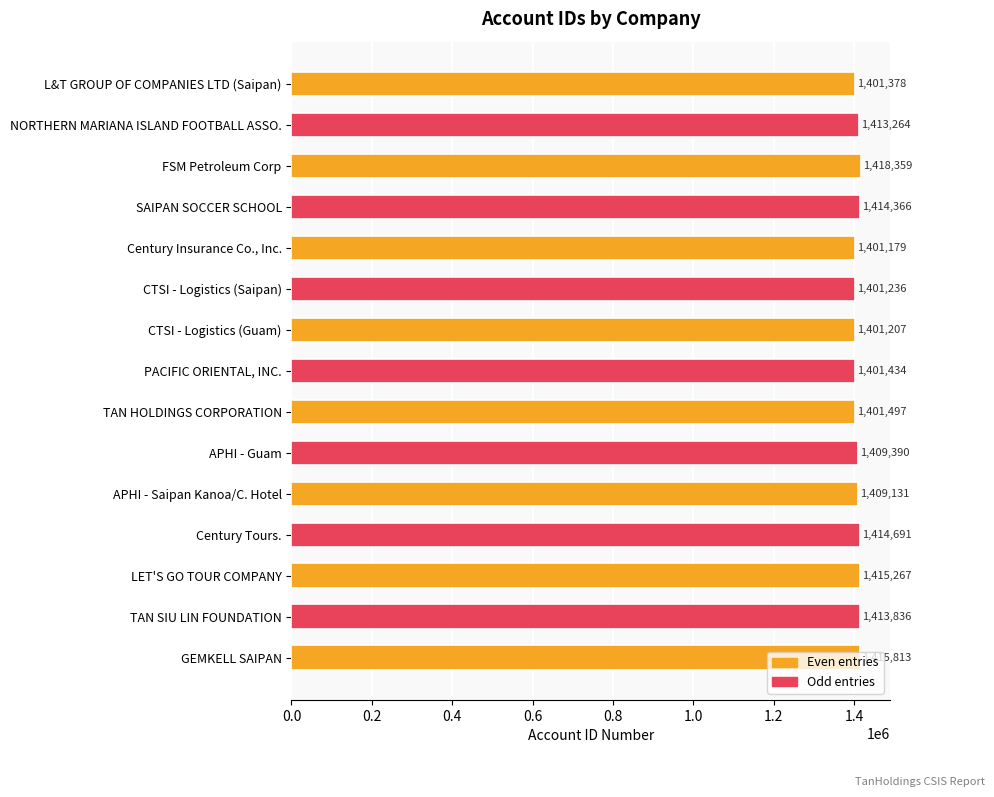

Which has a higher value, TAN HOLDINGS CORPORATION or TAN SIU LIN FOUNDATION?

TAN SIU LIN FOUNDATION